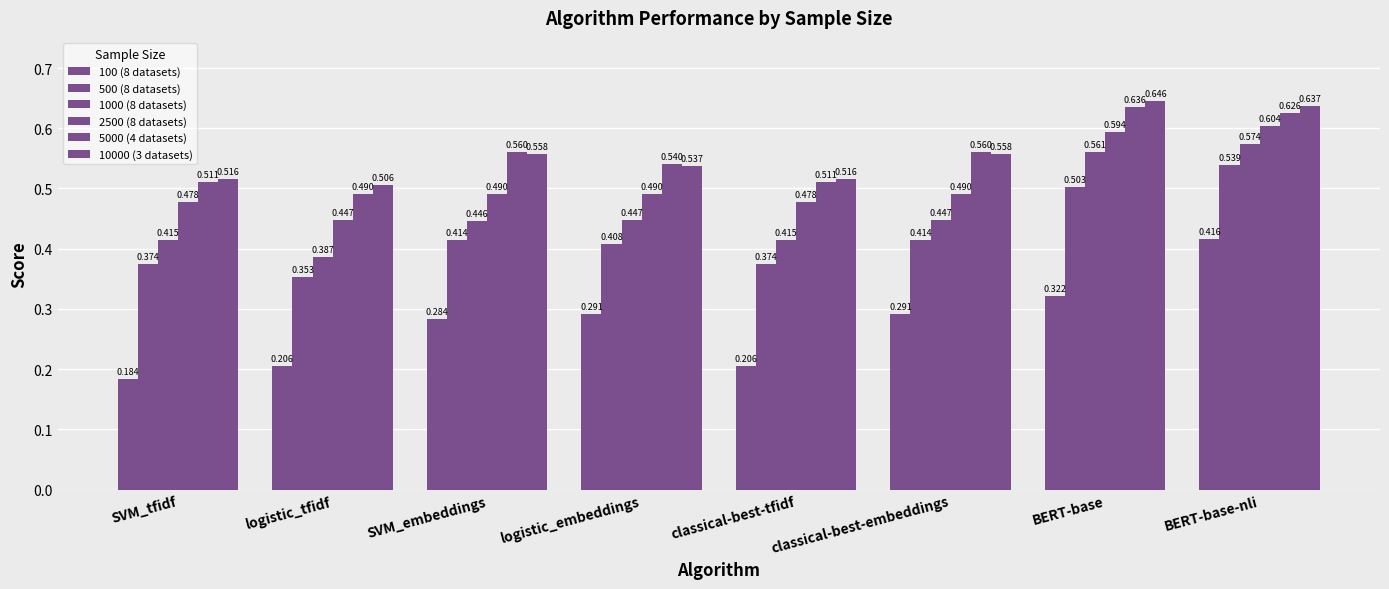

True or false: 10000 (3 datasets) has a value of 0.6 at BERT-base.

True